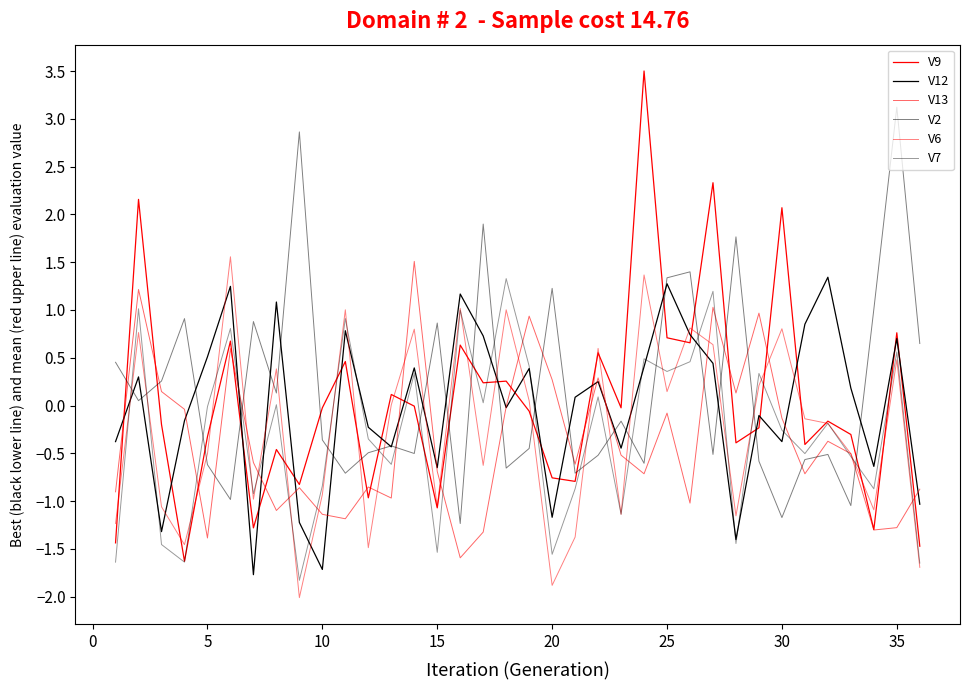

Does the chart display data point markers on the line(s)?

No